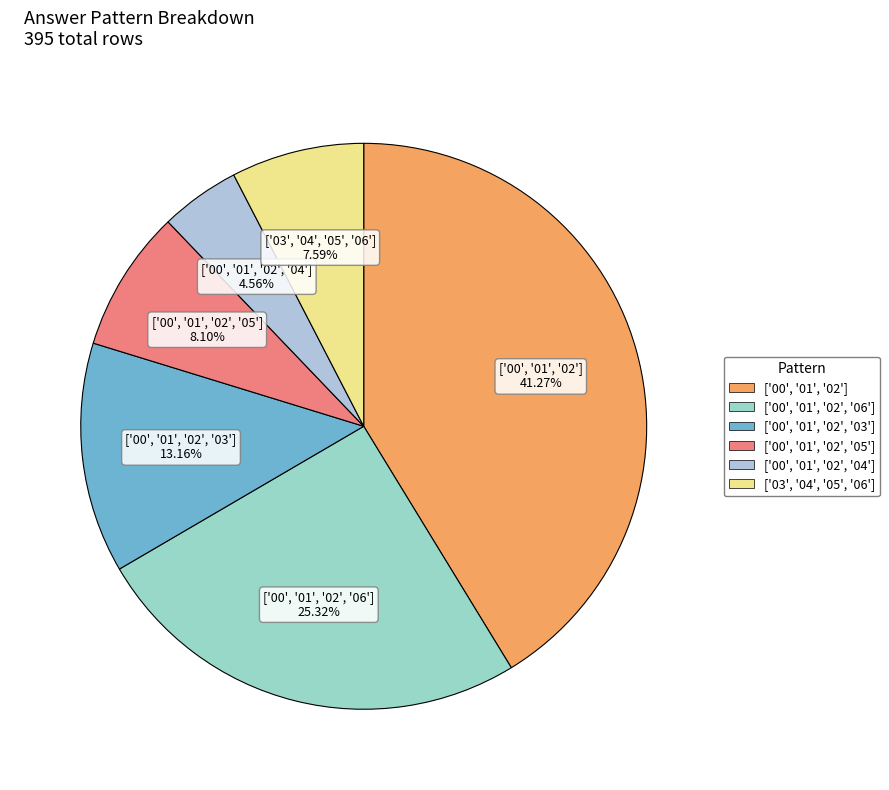

To the nearest percent, what portion does ['03', '04', '05', '06'] represent?

8%